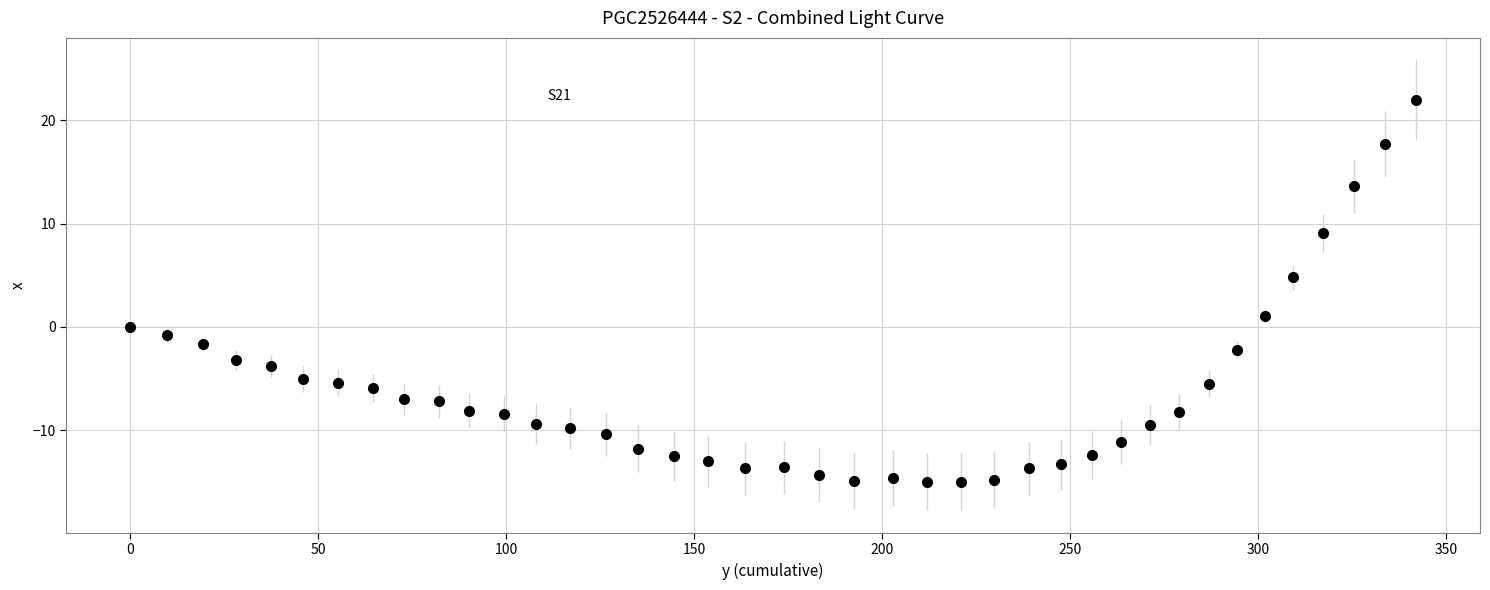

What is the difference between the maximum and second lowest values?

37.0